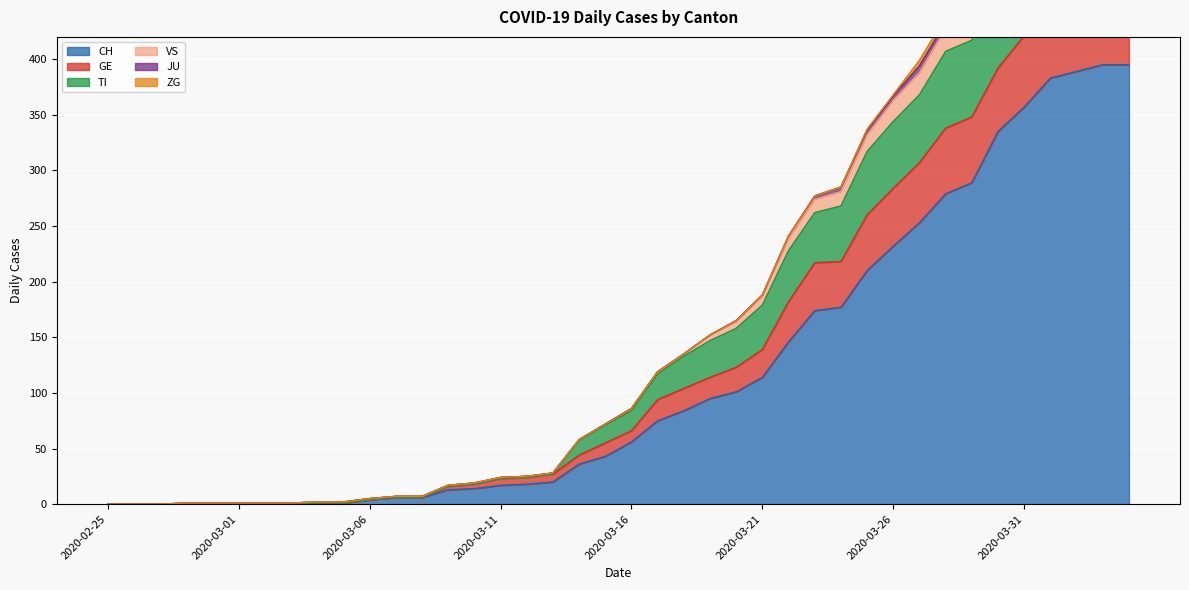

True or false: CH has a value of 80 at 2020-03-26.

False